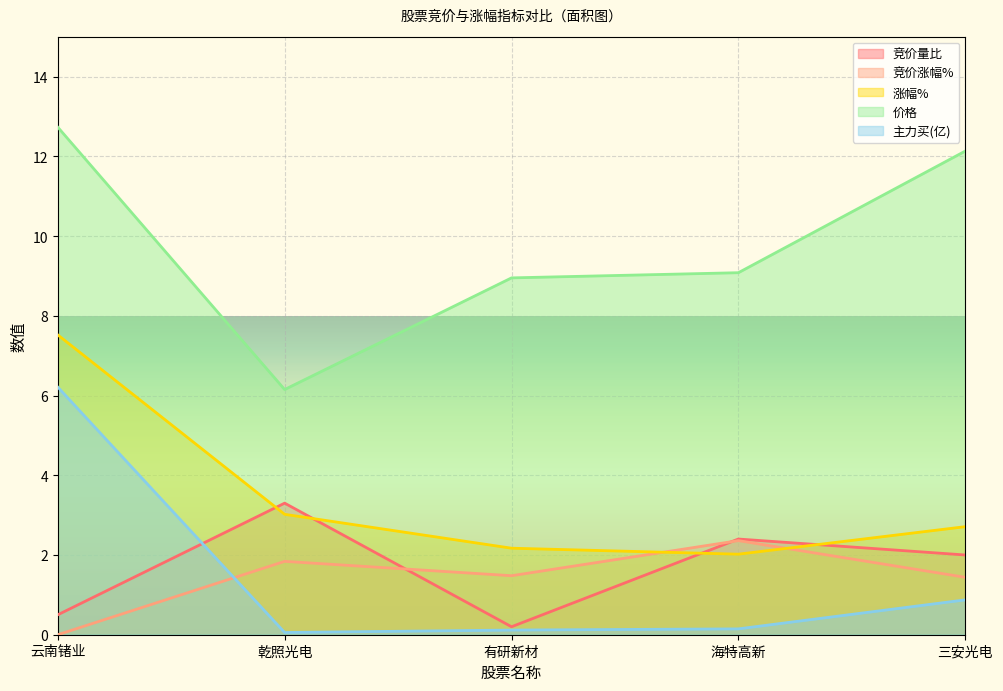

What is the sum of all 竞价量比 values?

8.4